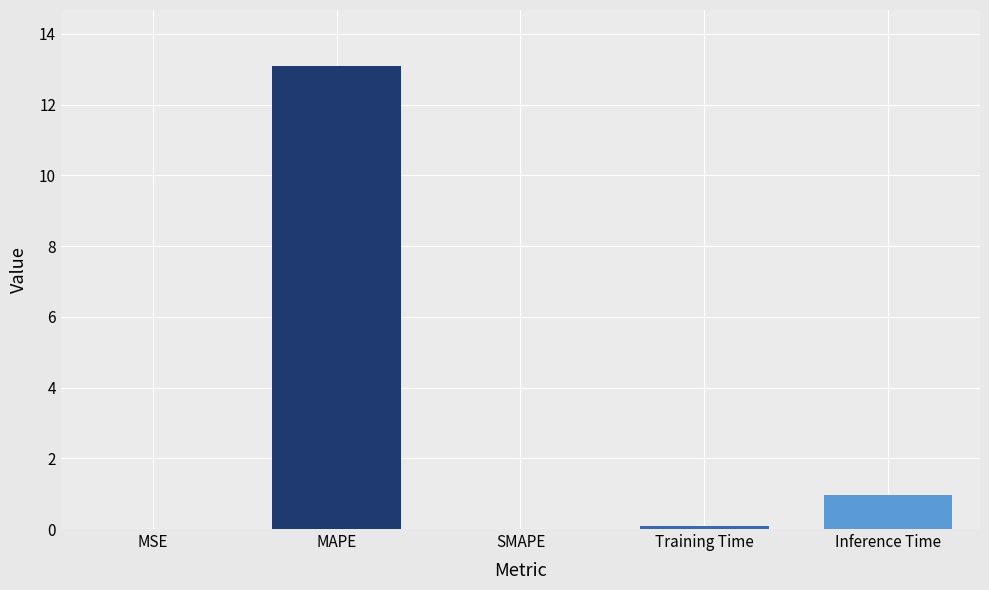

What value does the data have at Inference Time?

1.0